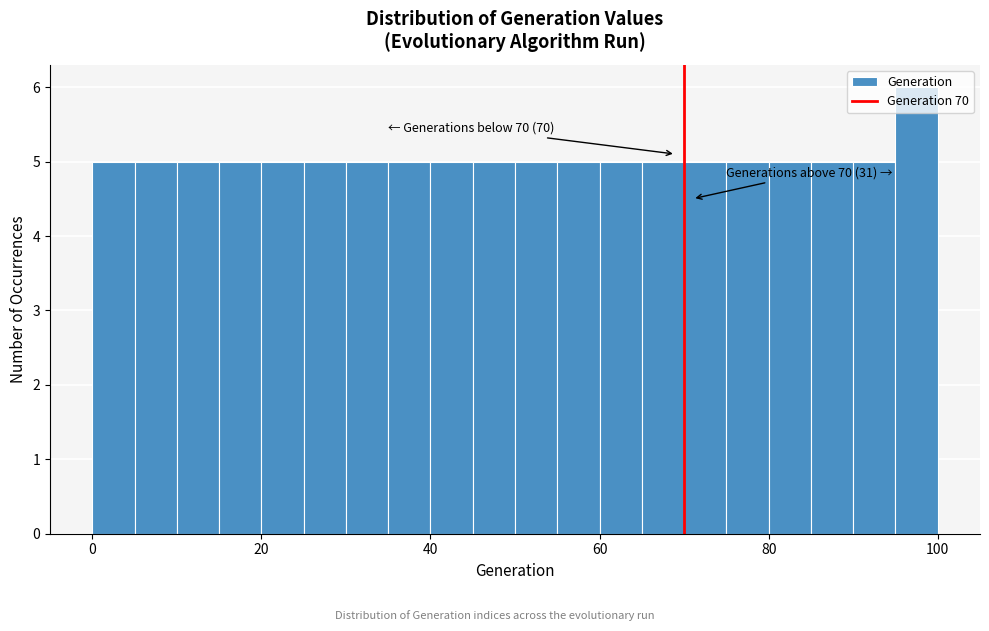

Read against the x-axis, roughly where is the centre of the tallest bar?

98